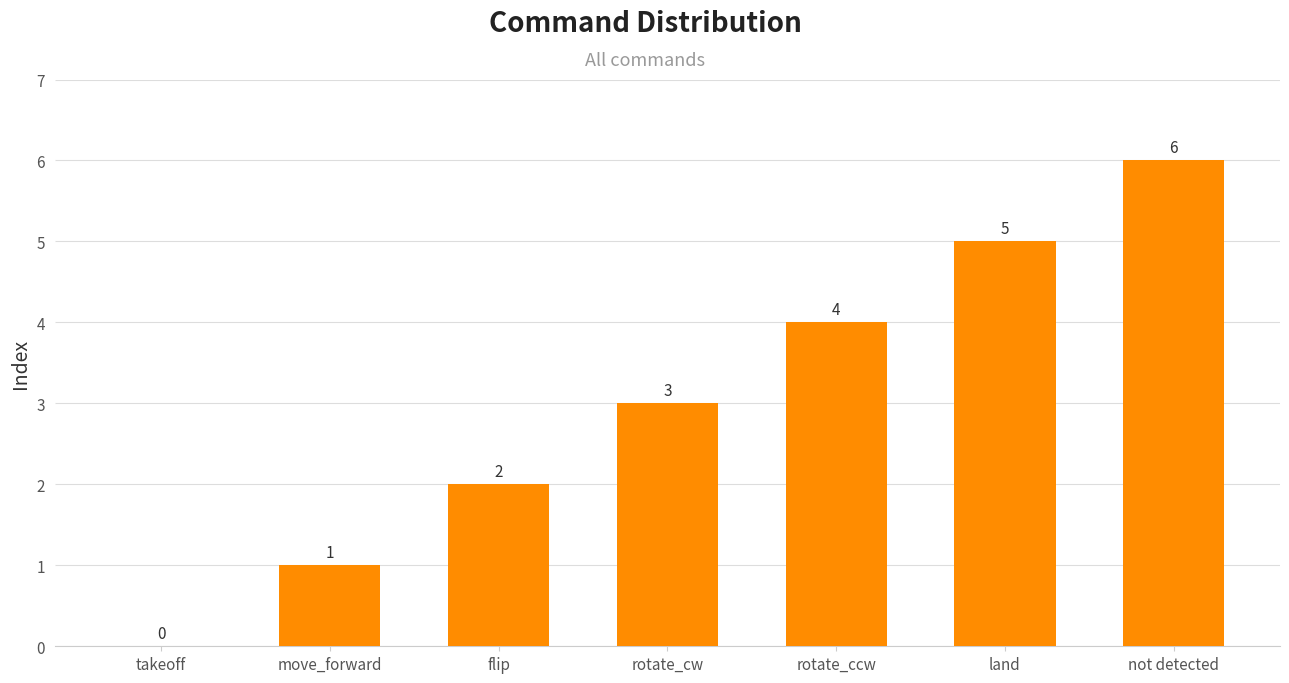

What is the ratio of the value at not detected to the value at rotate_ccw?

1.5